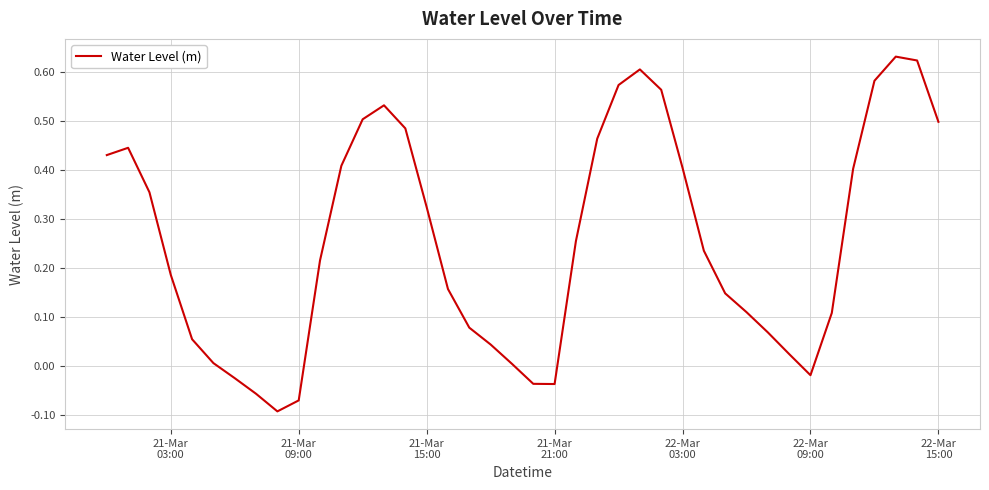

What is the difference between the maximum and minimum values?

0.7